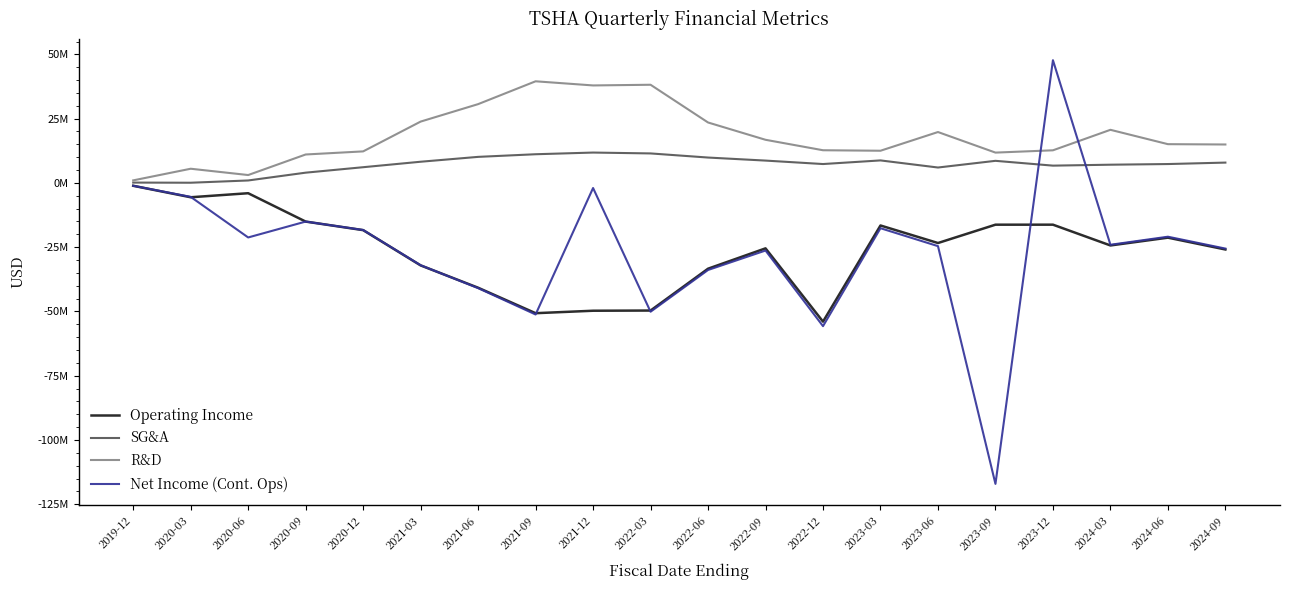

What is the value of the SG&A point at the 6th from the left?

8236000